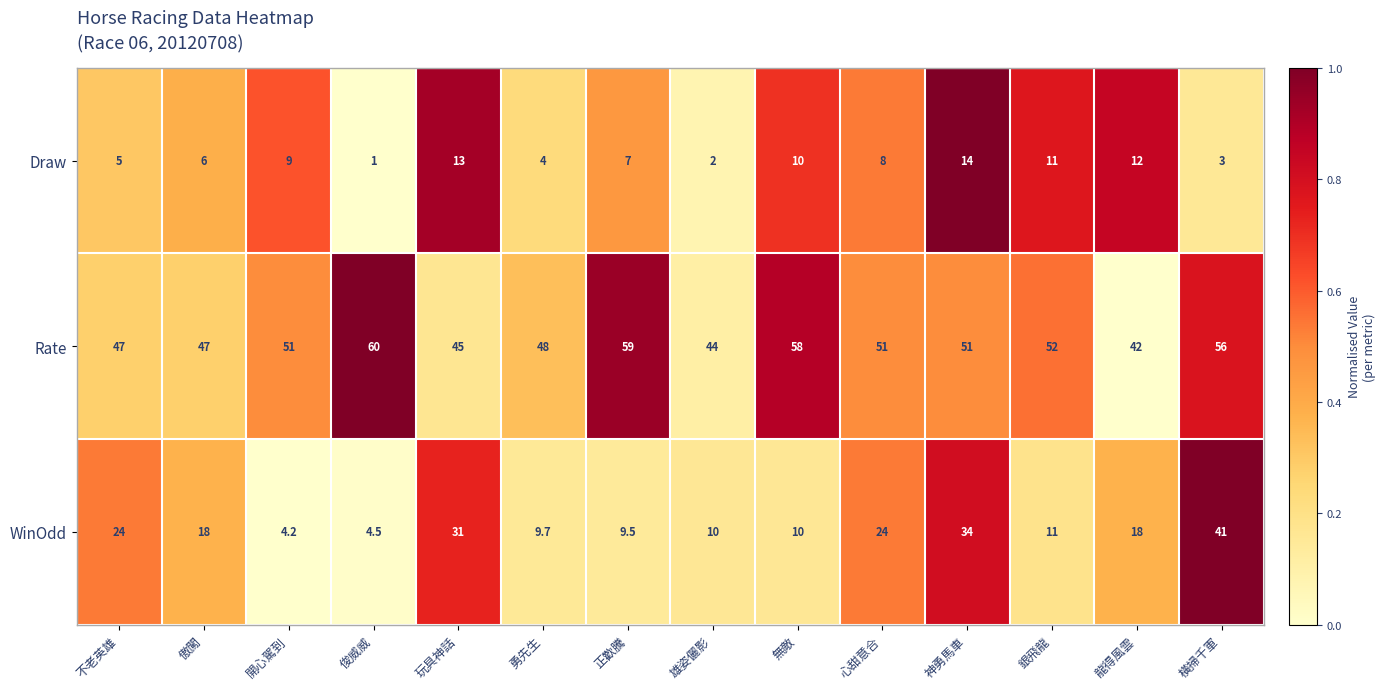

Is it true that Draw equals 1.0 at 俊威威?

True